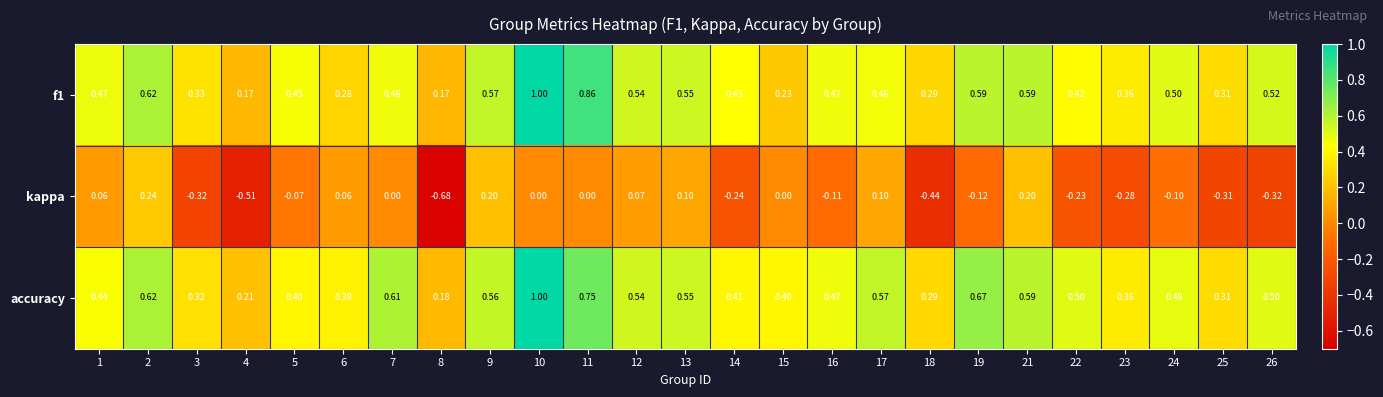

How many data points does each series have?

25